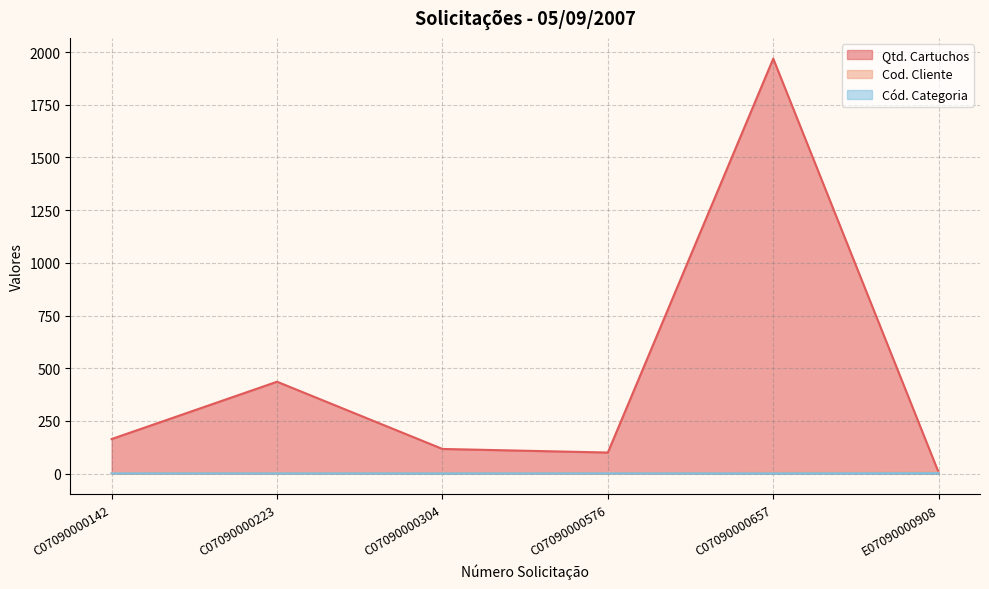

Between C07090000142 and E07090000908, which series saw the biggest shift?

Qtd. Cartuchos